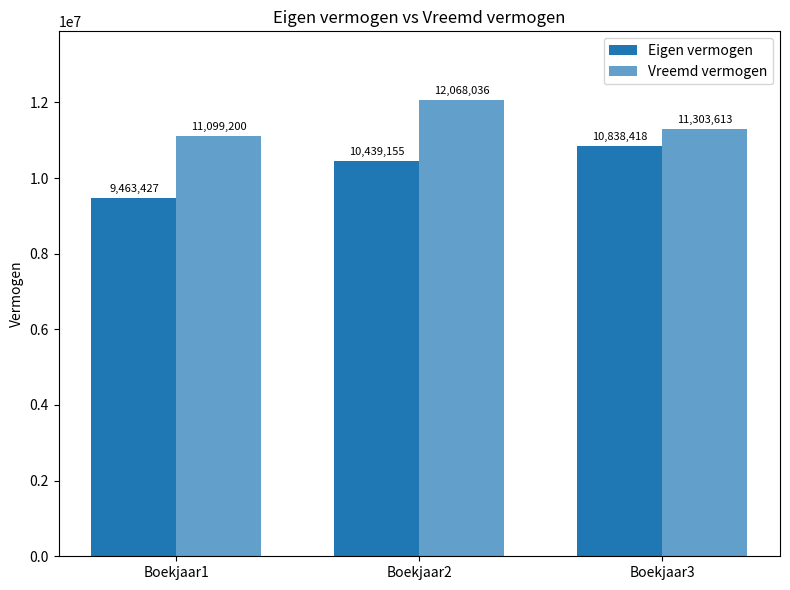

At which category does the chart reach its peak across all series?

Boekjaar2